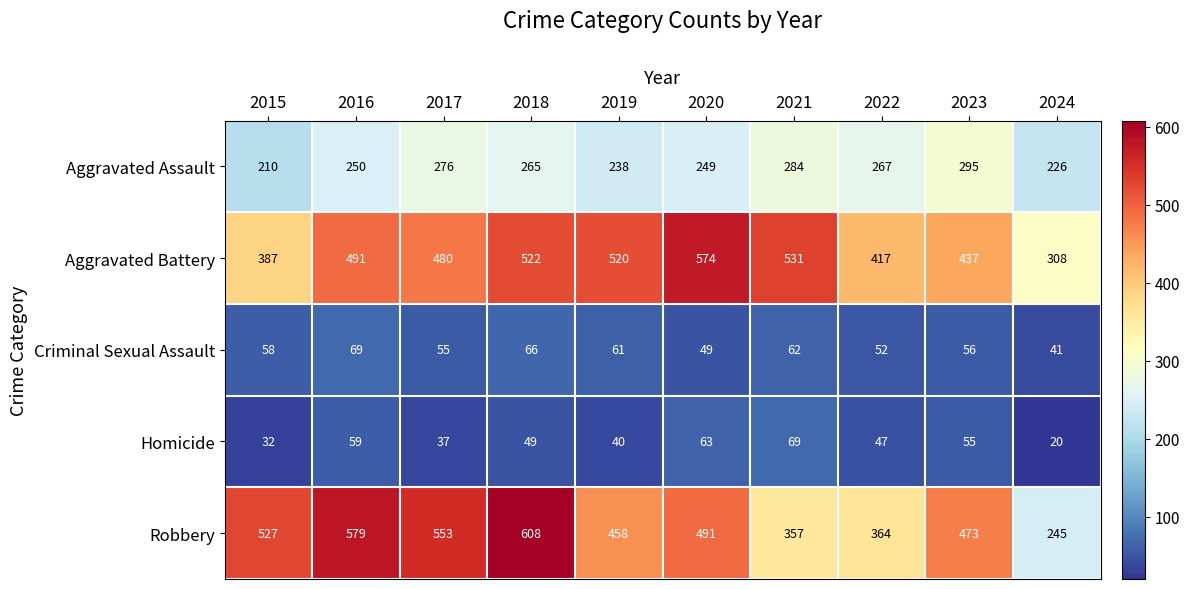

At which category is the sum across all series the highest?

2018